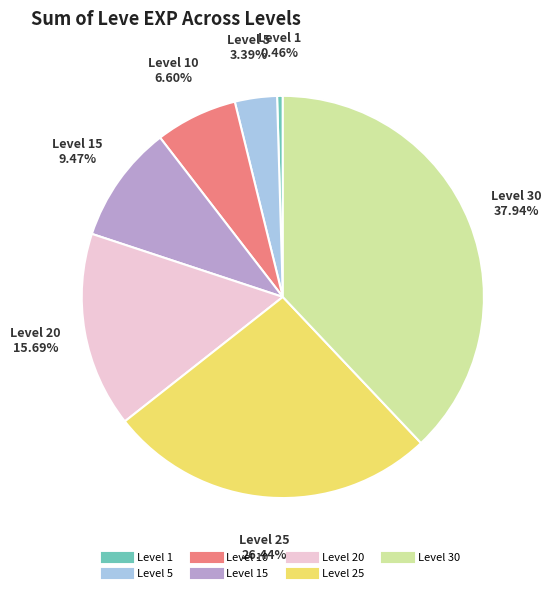

Is there a majority slice in this chart?

No